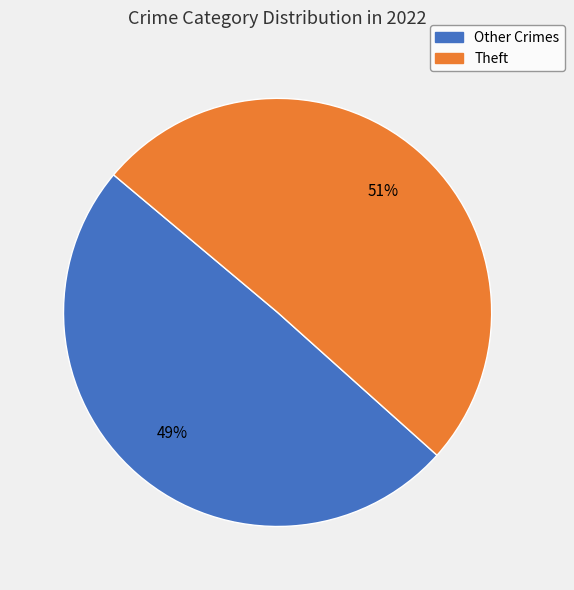

To the nearest percent, what is the average slice percentage?

50%